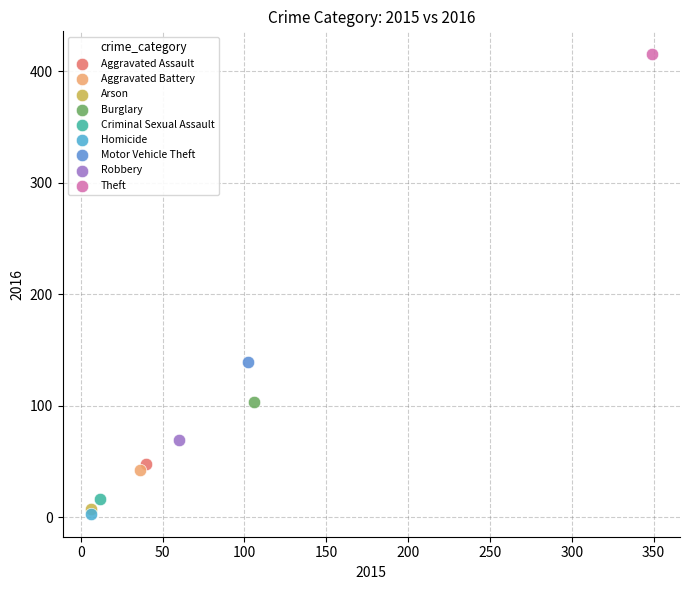

Which series contains the highest Y value?

Theft